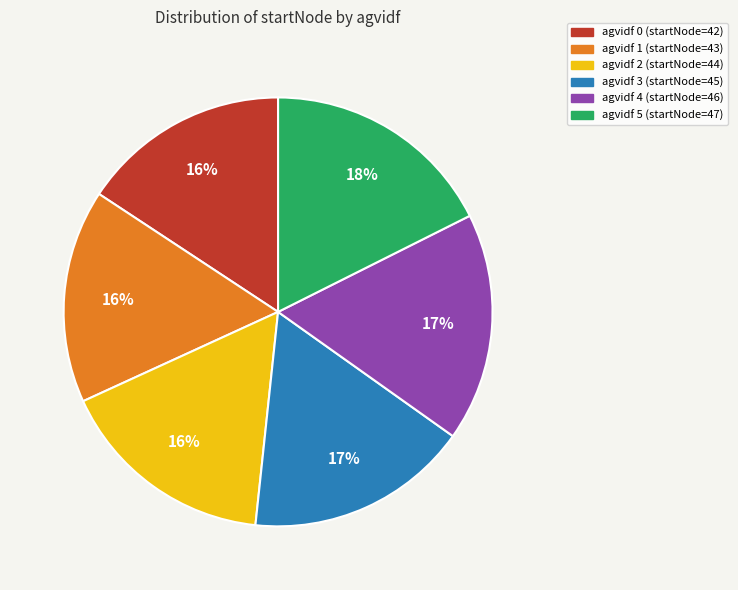

True or false: agvidf 1 (startNode=43) accounts for 16% of the total.

True